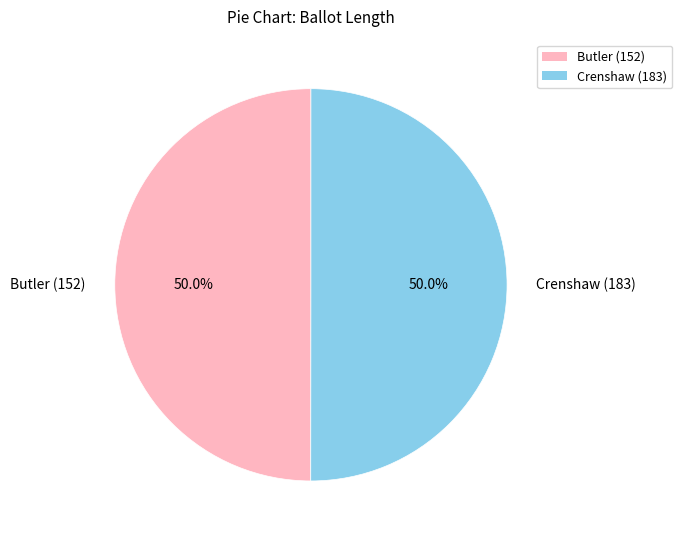

To the nearest percent, what percentage of the pie is Butler (152)?

50%